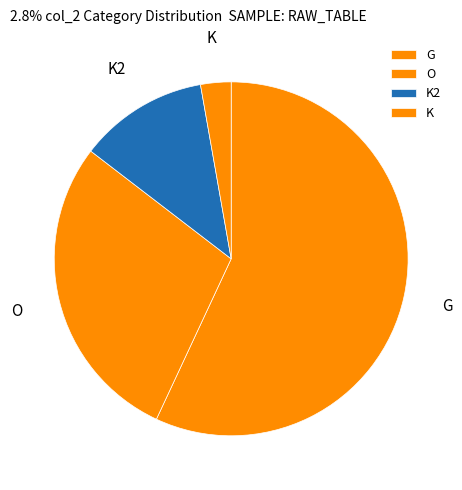

Between O and K, which is larger?

O